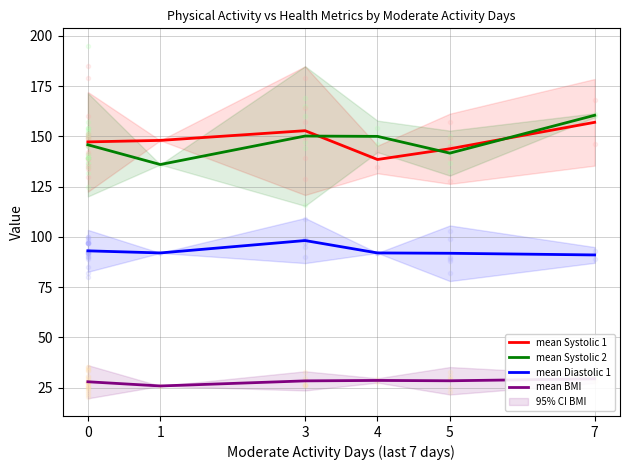

At which category does mean Systolic 2 reach its first local valley?

1